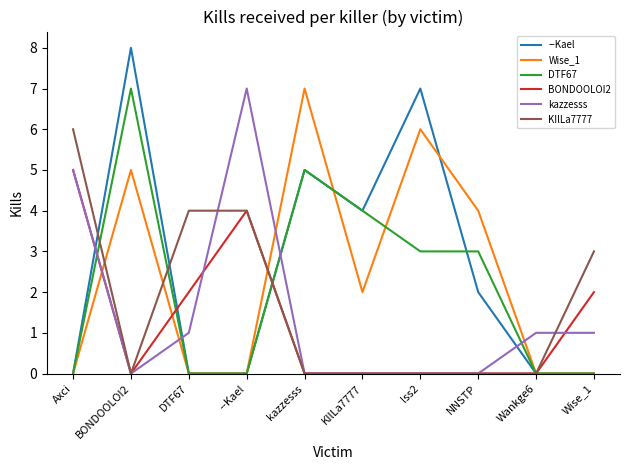

Reading left to right, transcribe all the data shown in this chart.

--Kael: Axci=0	BONDOOLOI2=8	DTF67=0	--Kael=0	kazzesss=5	KIlLa7777=4	lss2=7	NNSTP=2	Wankge6=0	Wise_1=0
Wise_1: Axci=0	BONDOOLOI2=5	DTF67=0	--Kael=0	kazzesss=7	KIlLa7777=2	lss2=6	NNSTP=4	Wankge6=0	Wise_1=0
DTF67: Axci=0	BONDOOLOI2=7	DTF67=0	--Kael=0	kazzesss=5	KIlLa7777=4	lss2=3	NNSTP=3	Wankge6=0	Wise_1=0
BONDOOLOI2: Axci=5	BONDOOLOI2=0	DTF67=2	--Kael=4	kazzesss=0	KIlLa7777=0	lss2=0	NNSTP=0	Wankge6=0	Wise_1=2
kazzesss: Axci=5	BONDOOLOI2=0	DTF67=1	--Kael=7	kazzesss=0	KIlLa7777=0	lss2=0	NNSTP=0	Wankge6=1	Wise_1=1
KIlLa7777: Axci=6	BONDOOLOI2=0	DTF67=4	--Kael=4	kazzesss=0	KIlLa7777=0	lss2=0	NNSTP=0	Wankge6=0	Wise_1=3